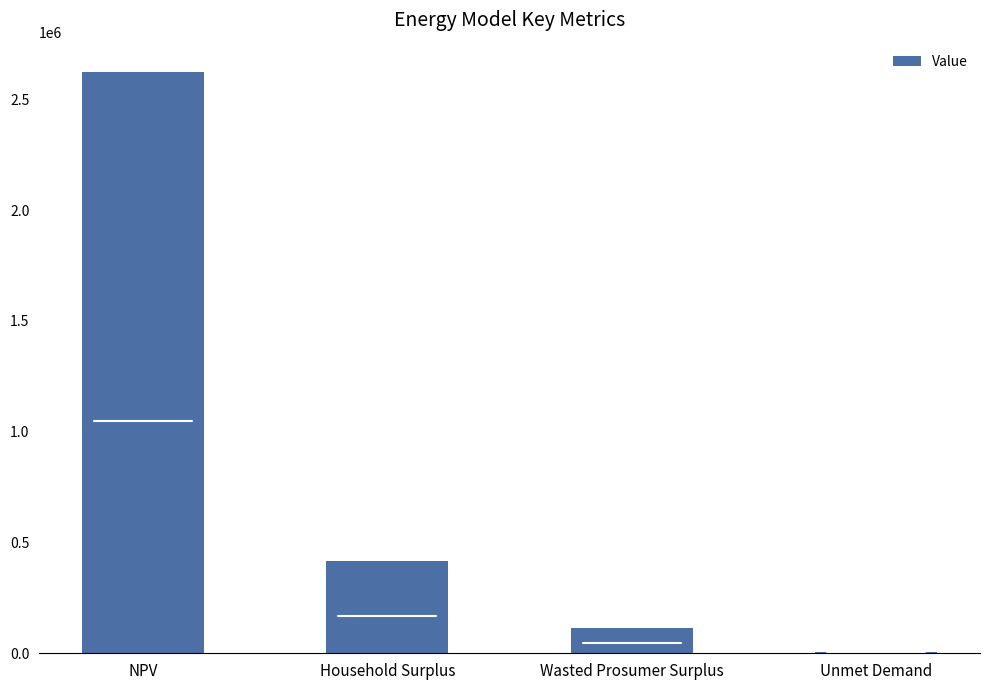

Reading right to left, transcribe all the data shown in this chart.

7355.6	115925.7	416807.0	2624423.5